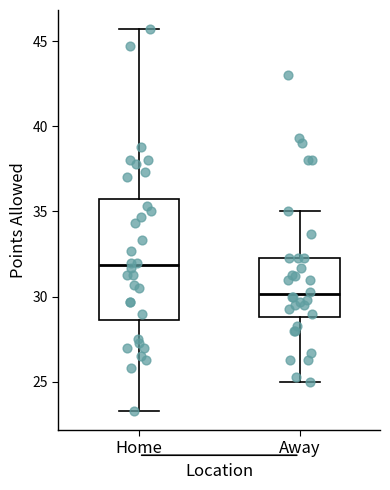

Reading left to right, read every box against the y-axis: the position of its median line, the range the box covers, and the ends of its whiskers. The values are not printed on the chart, so give them approximately, as read against the axis.

Home: median 32.0, box 28.5 to 35.5, whiskers 23.5 to 45.5
Away: median 30.0, box 29.0 to 32.5, whiskers 25.0 to 35.0